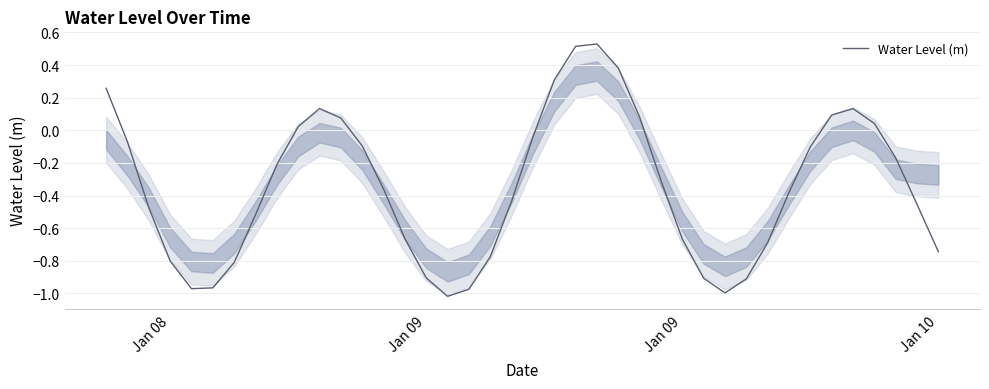

What is the difference between the maximum and minimum values?

1.5